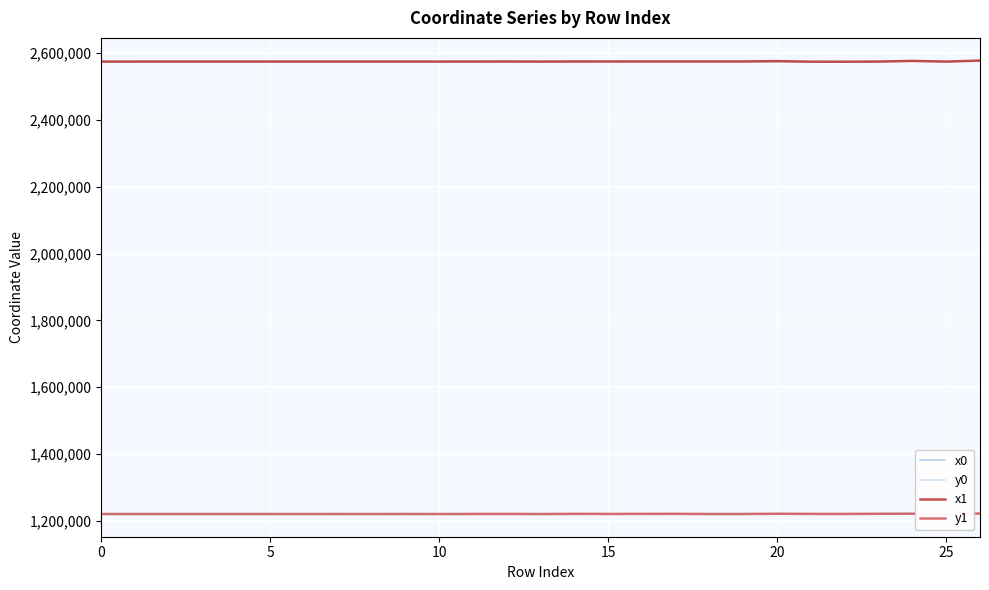

At 5, list the series in order from largest to smallest.

x1, x0, y0, y1